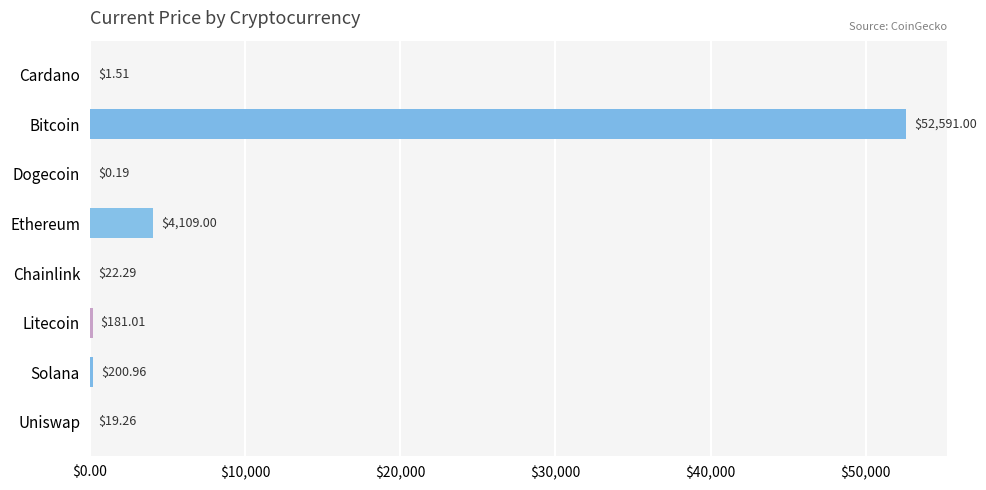

Are the bars grouped side by side (vs. stacked)?

No